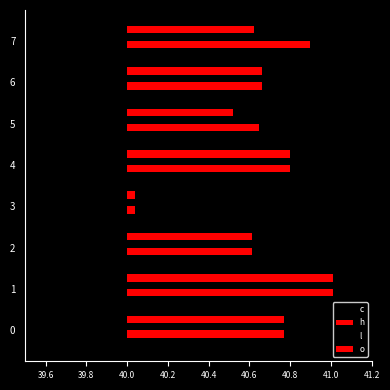

What position from the right is 40.0?

5